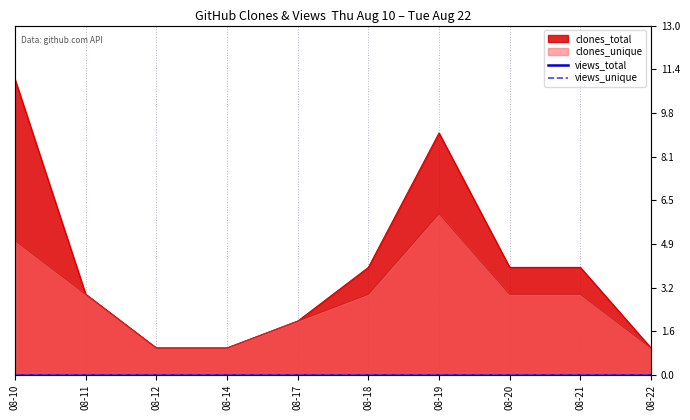

At how many categories does at least one series exceed 3?

5